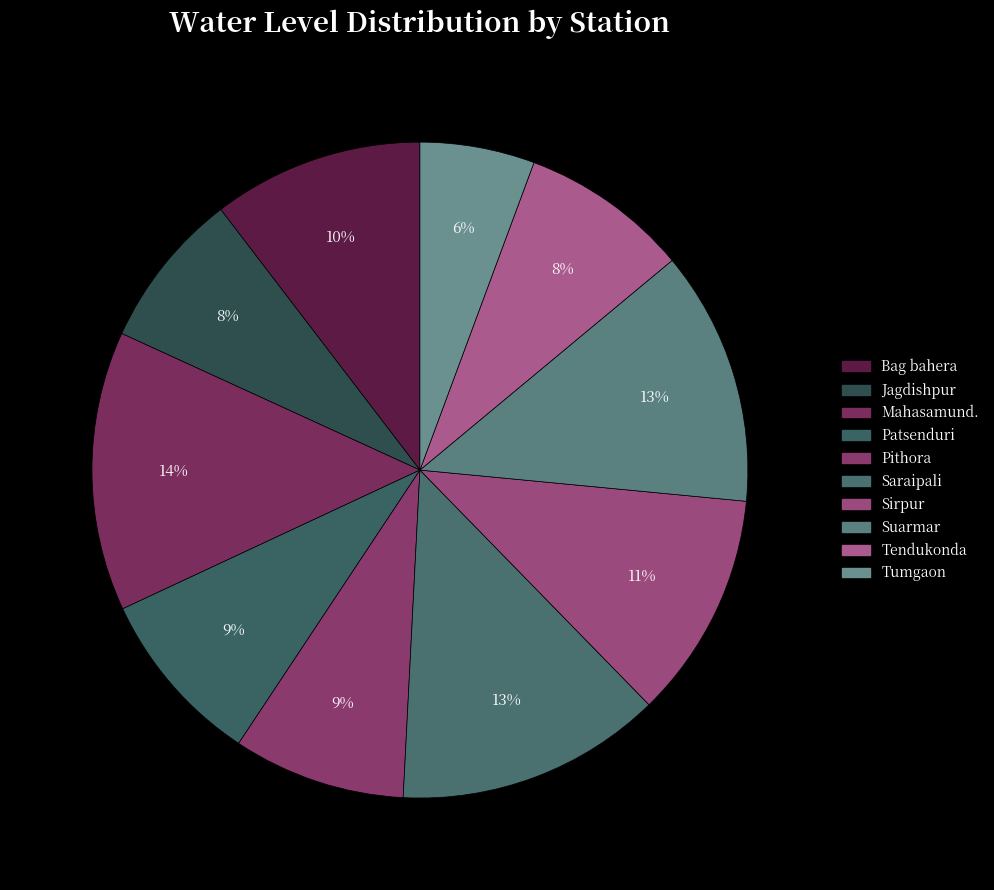

To the nearest percent, what is the difference between the largest and smallest slice percentages?

8%